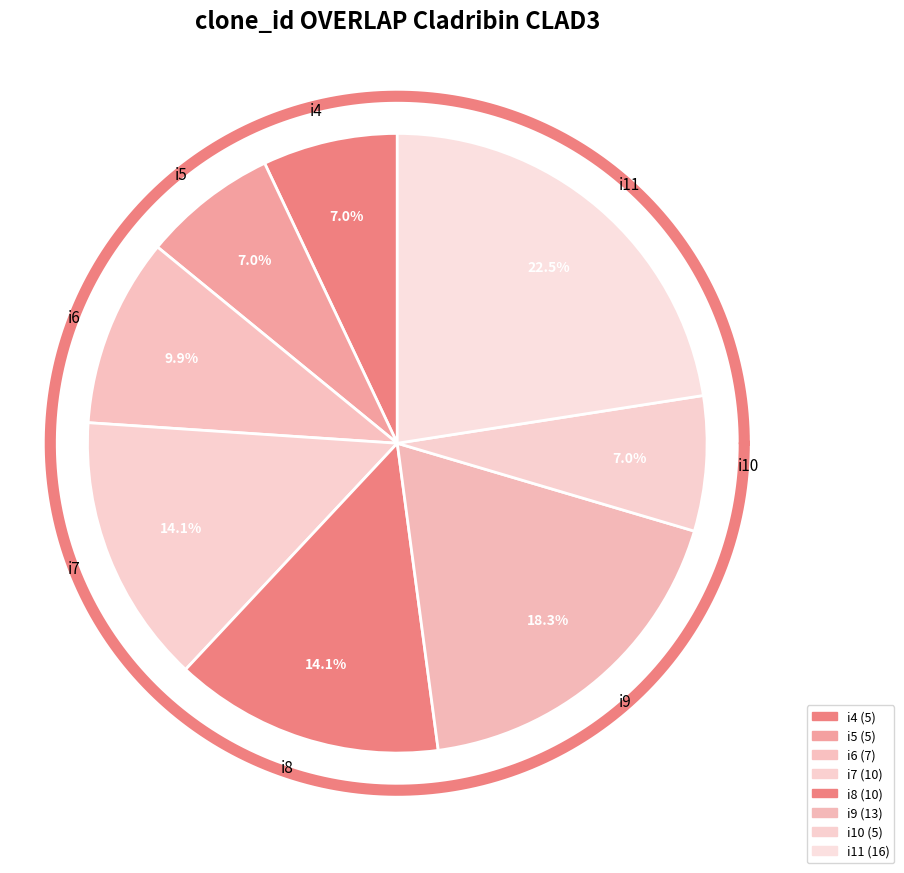

How many segments does this pie chart have?

8